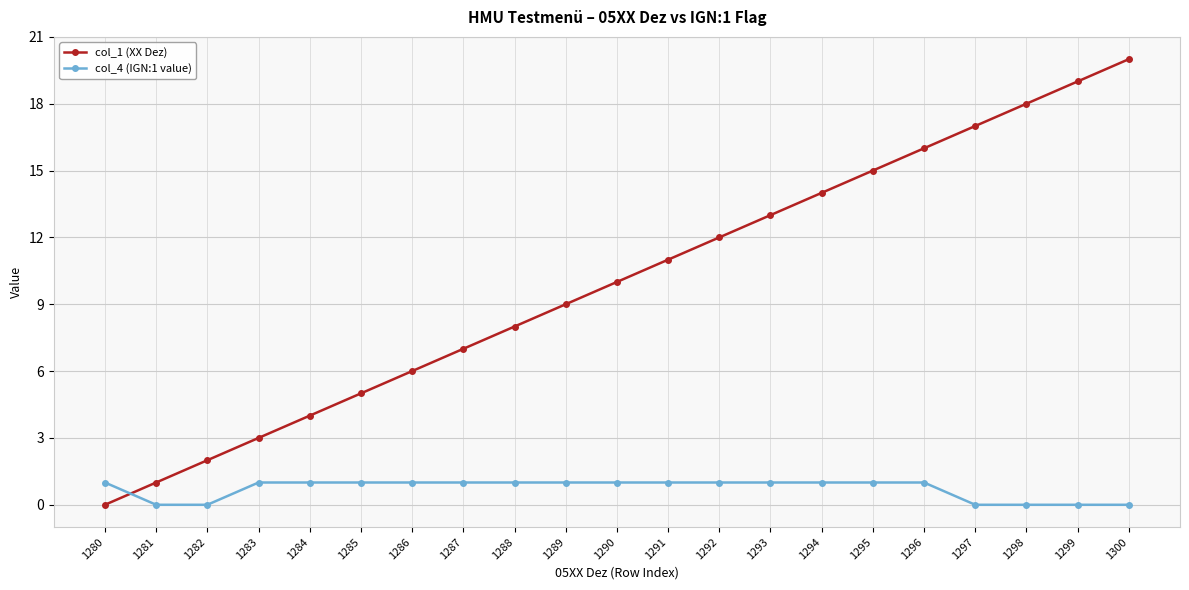

The col_1 (XX Dez) series shows 15 at 1290. True or false?

False